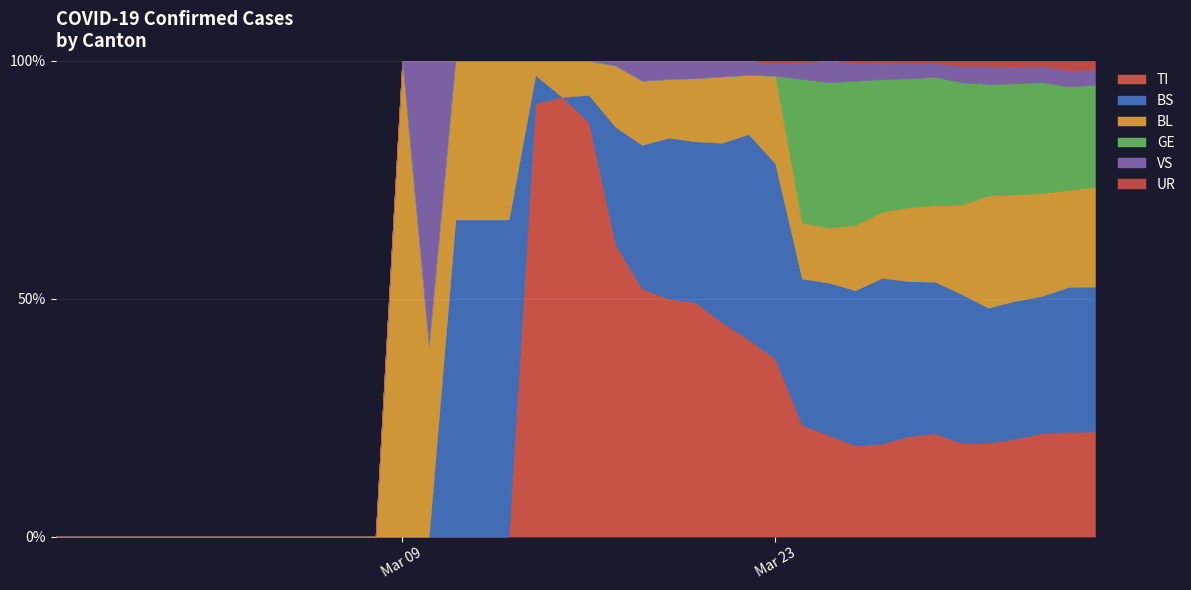

Is it true that TI equals 385 at 37?

False